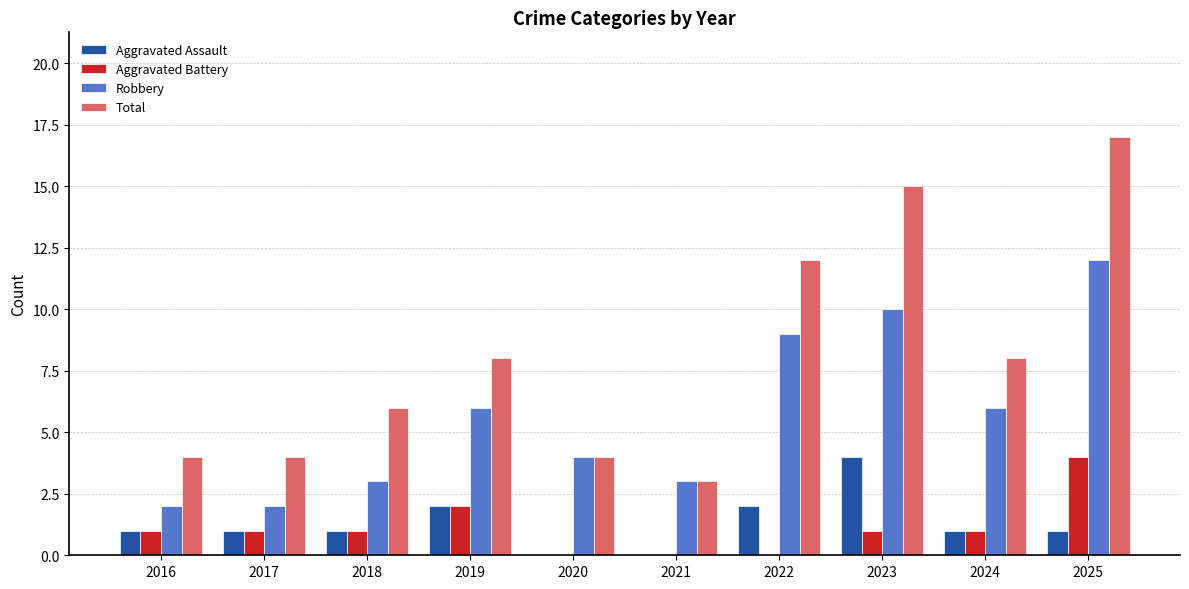

Which category has the highest value in the Aggravated Assault series?

2023